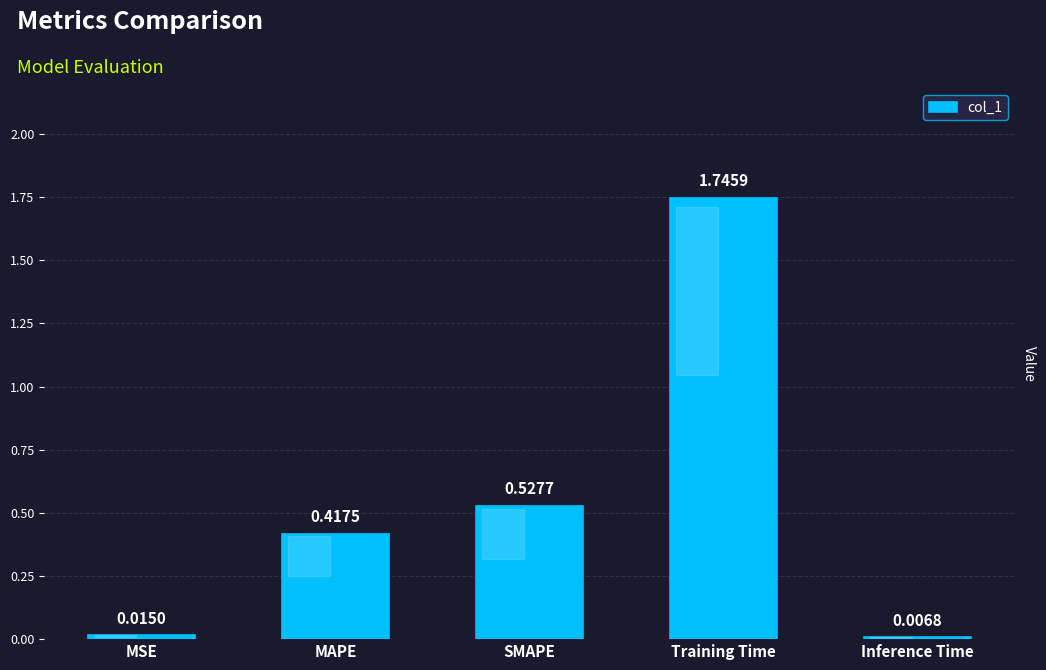

Rank the categories by value from lowest to highest.

Inference Time, MSE, MAPE, SMAPE, Training Time